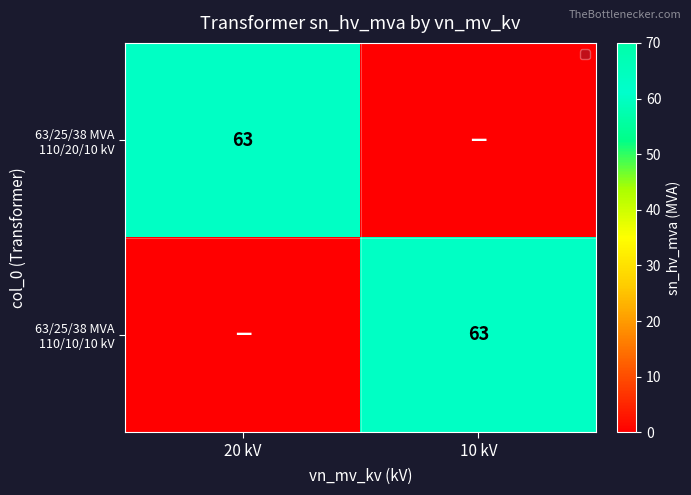

Is it true that 63/25/38 MVA 110/20/10 kV equals -35 at 10 kV?

False